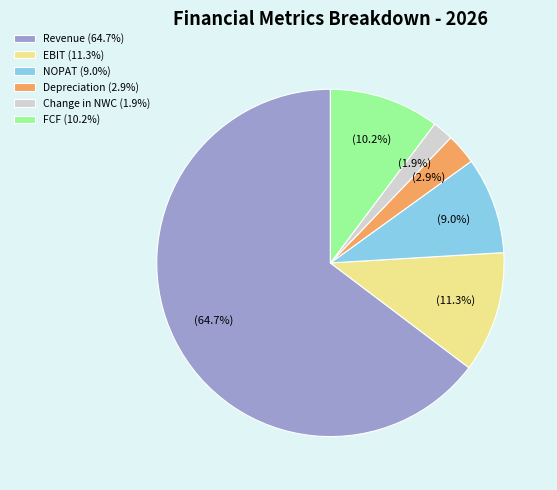

Which slice is the largest?

Revenue